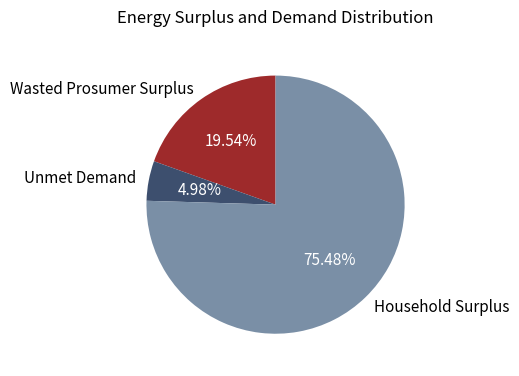

Is it true that Household Surplus is 81% of the pie?

False